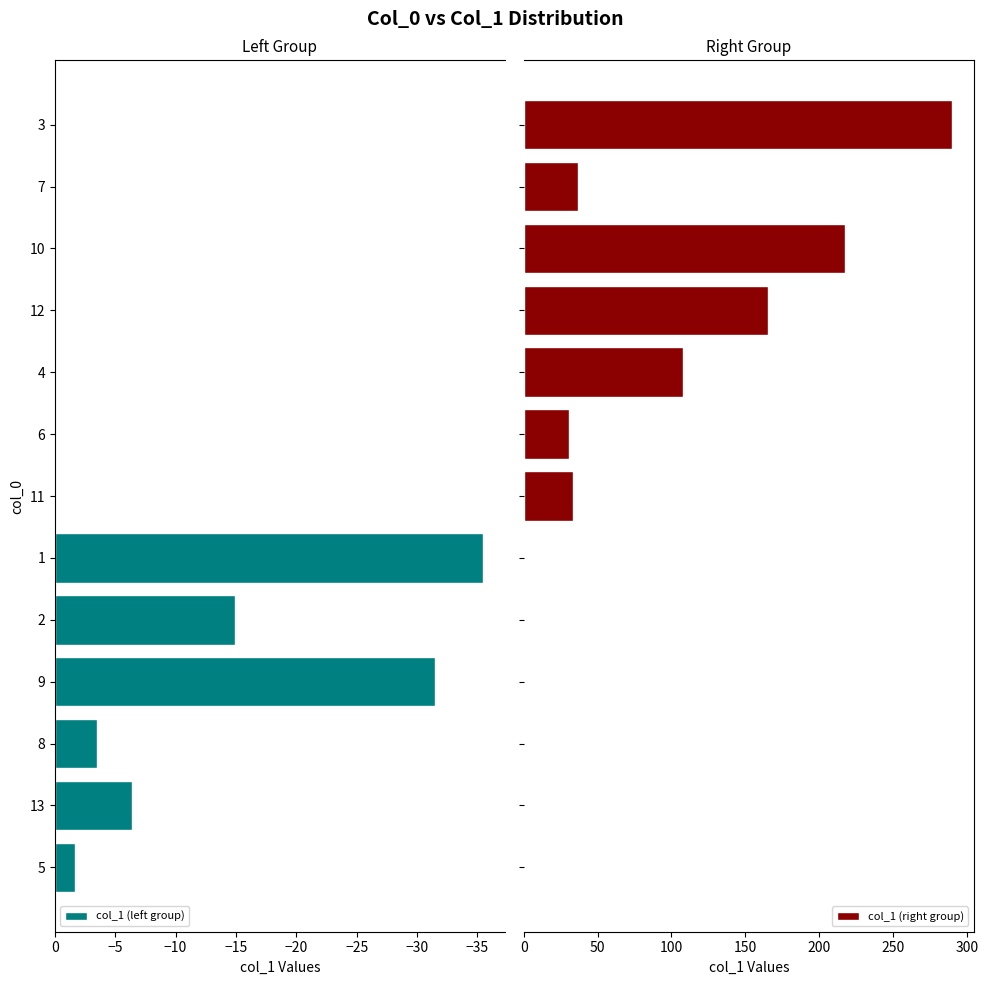

How many data points in col_1 (right group) are above 30?

7